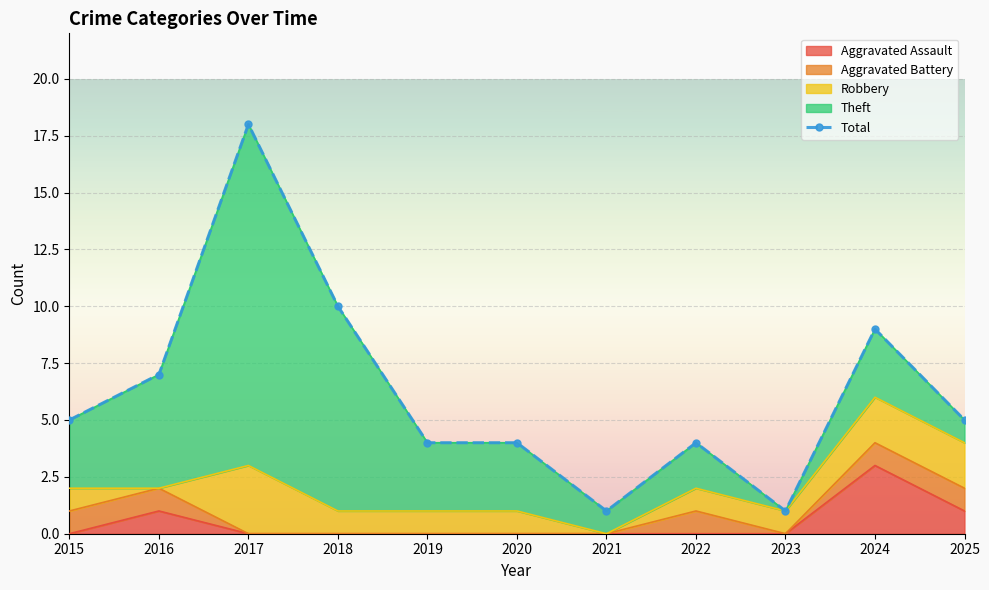

What is the greatest value displayed?

18